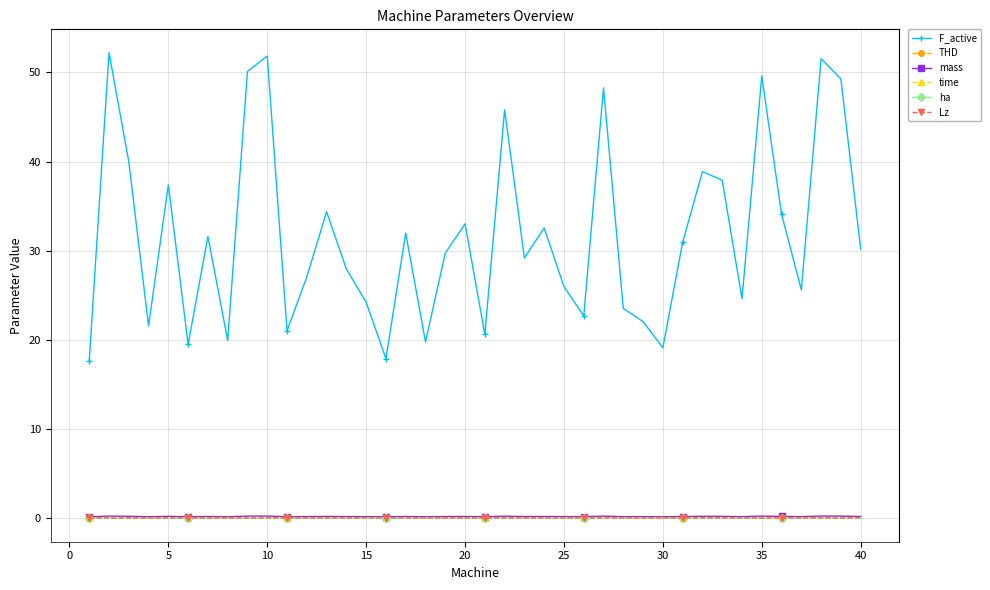

Does the chart display data point markers on the line(s)?

Yes